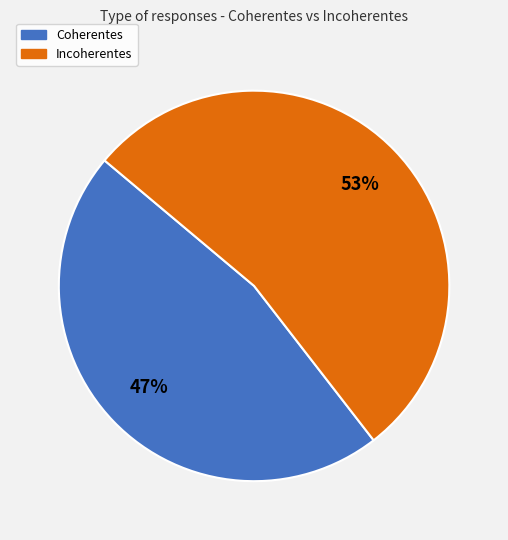

Rank the categories by value from lowest to highest.

Coherentes, Incoherentes